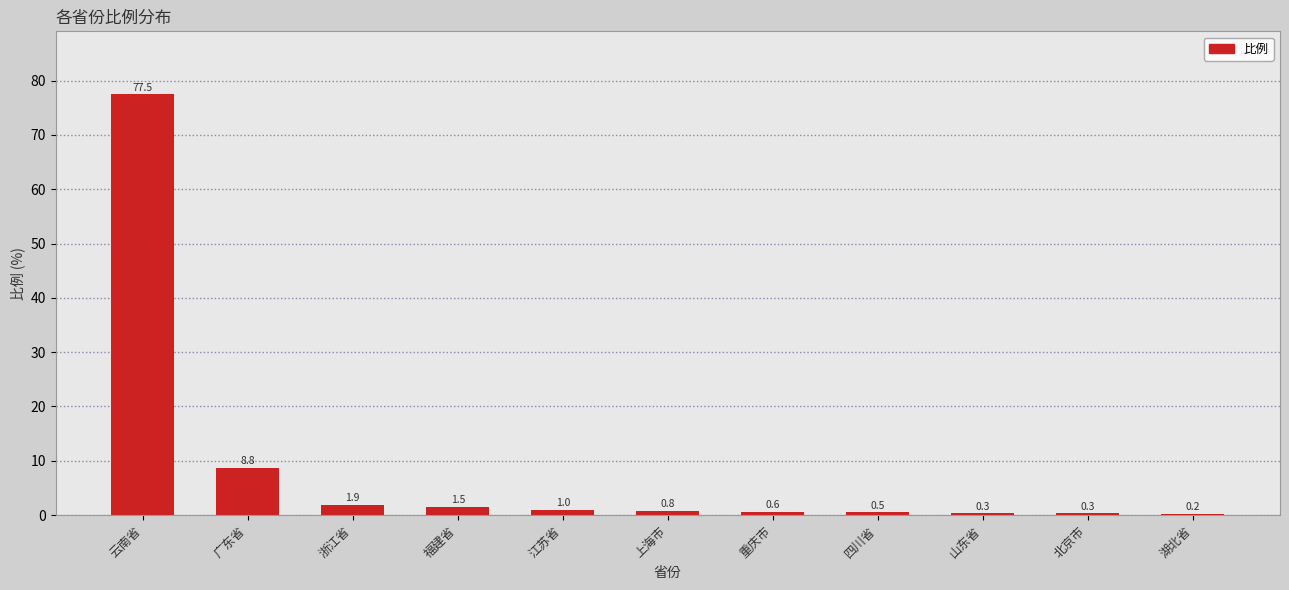

What is the sum of the values at 江苏省 and 广东省?

9.7